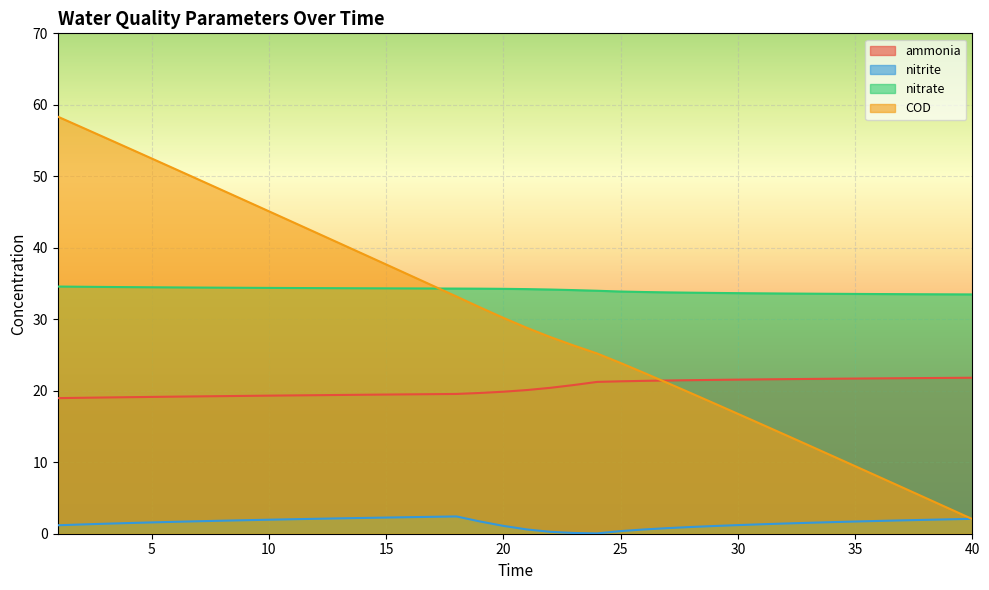

What is the maximum value for COD?

58.3